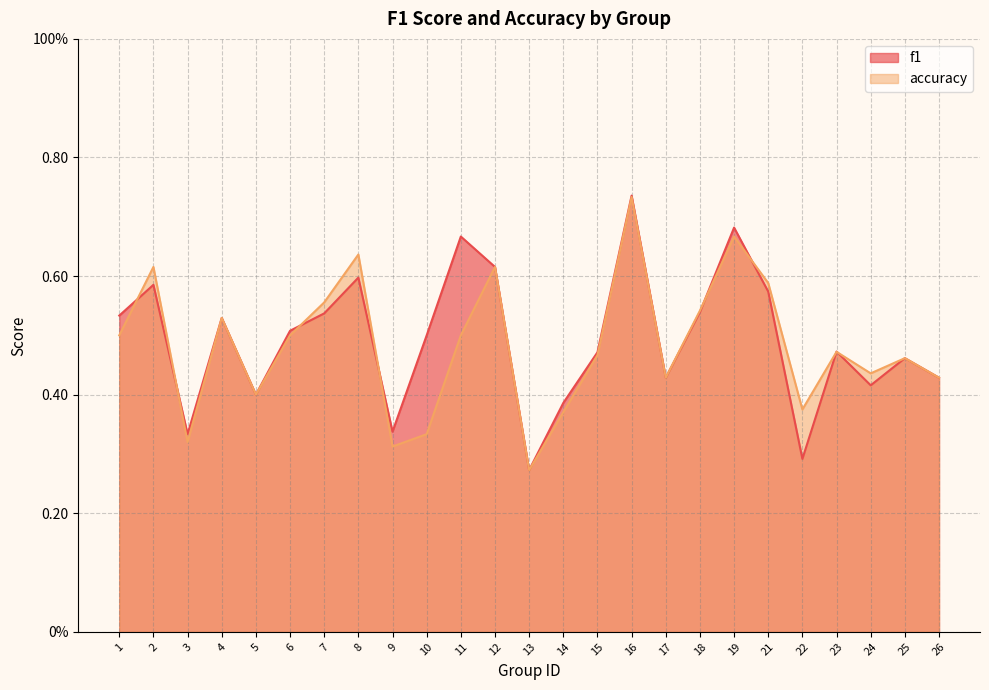

What value does the f1 series have at 25?

0.5